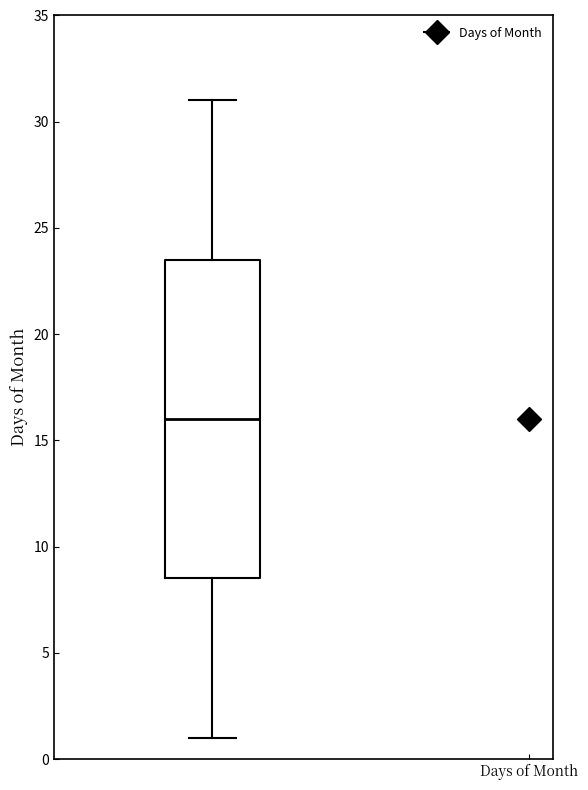

Where does the median line of the box sit on the y-axis? The values are not printed on the chart, so give them approximately, as read against the axis.

16.0